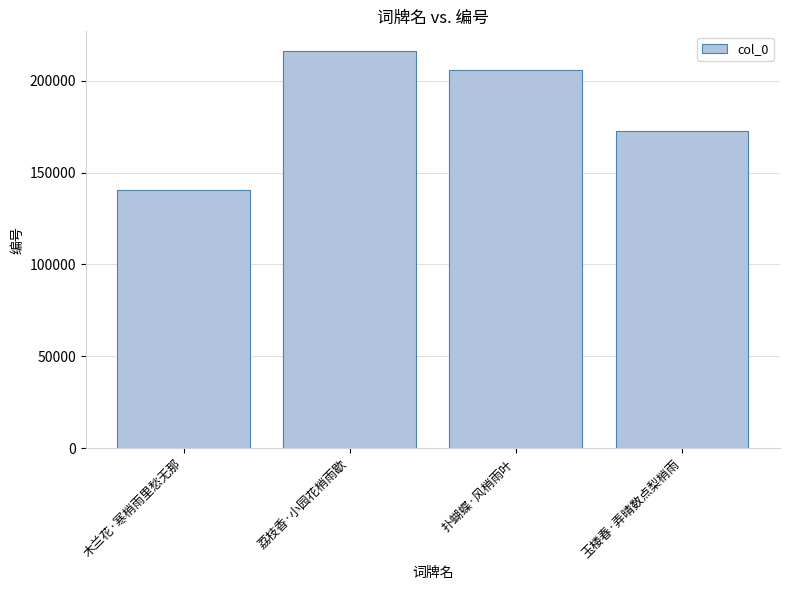

What is the label of the 3rd bar from the right?

荔枝香·小园花梢雨歇